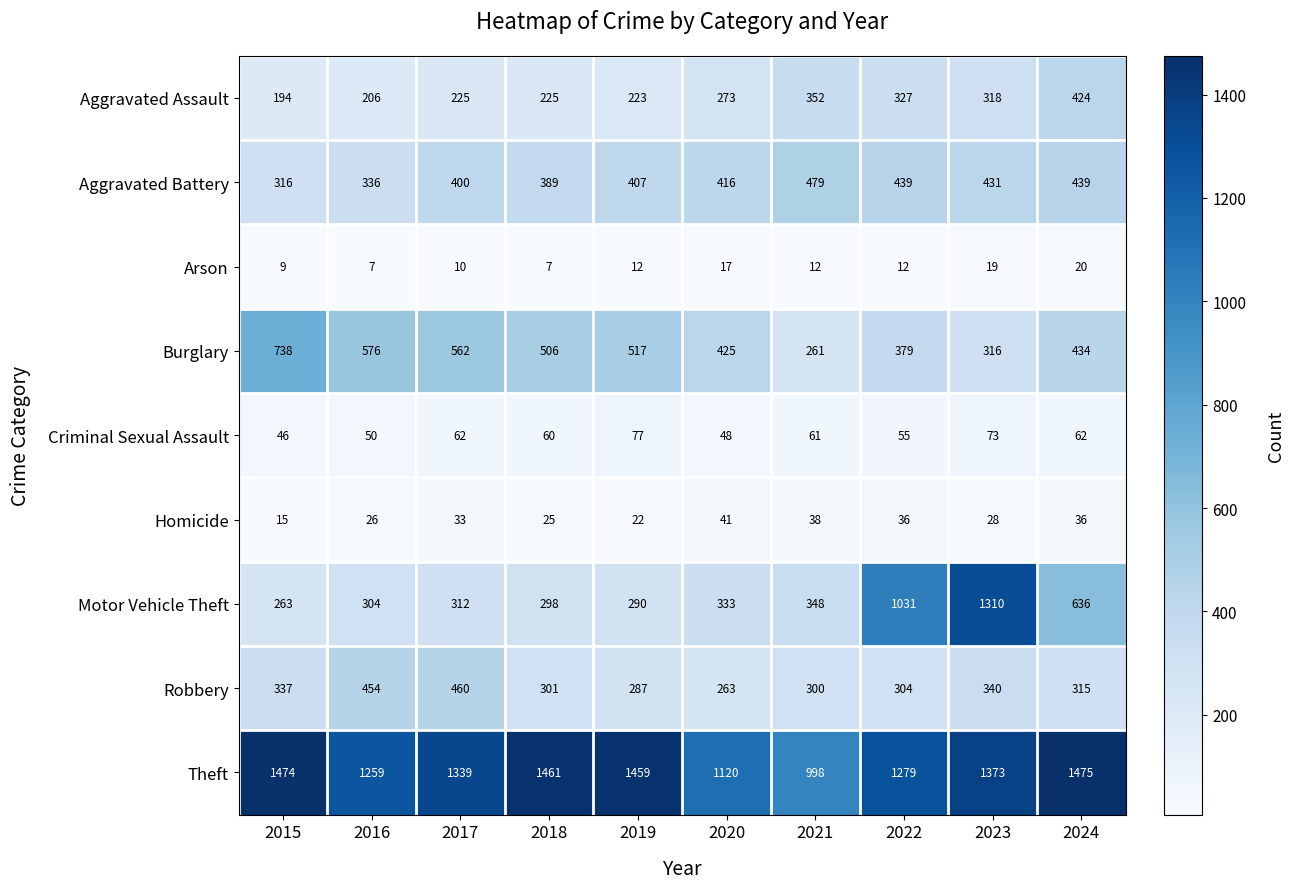

How many categories are shown in the chart?

10